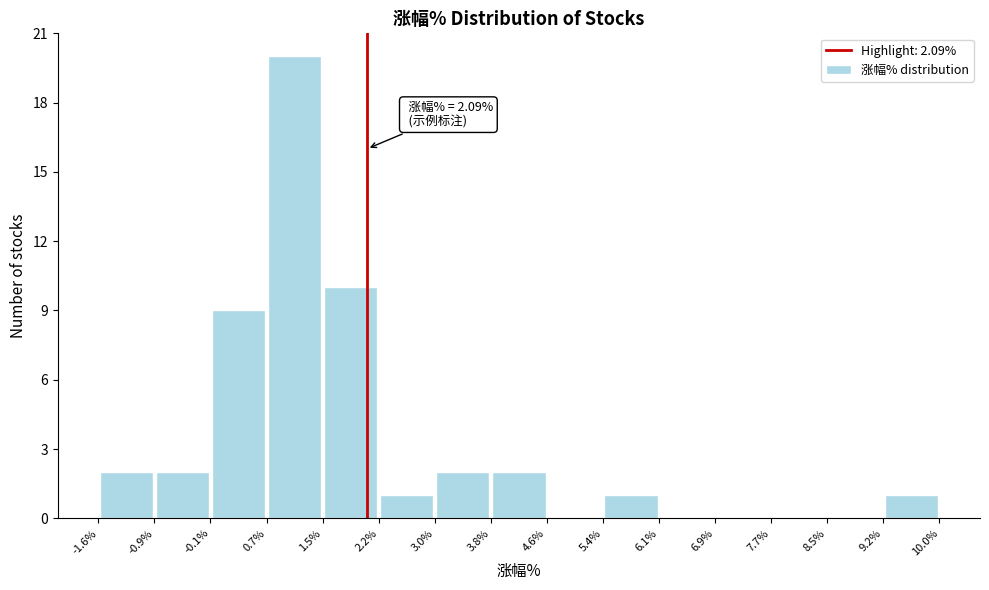

Which range on the x-axis has the tallest bar?

0.7% to 1.5%